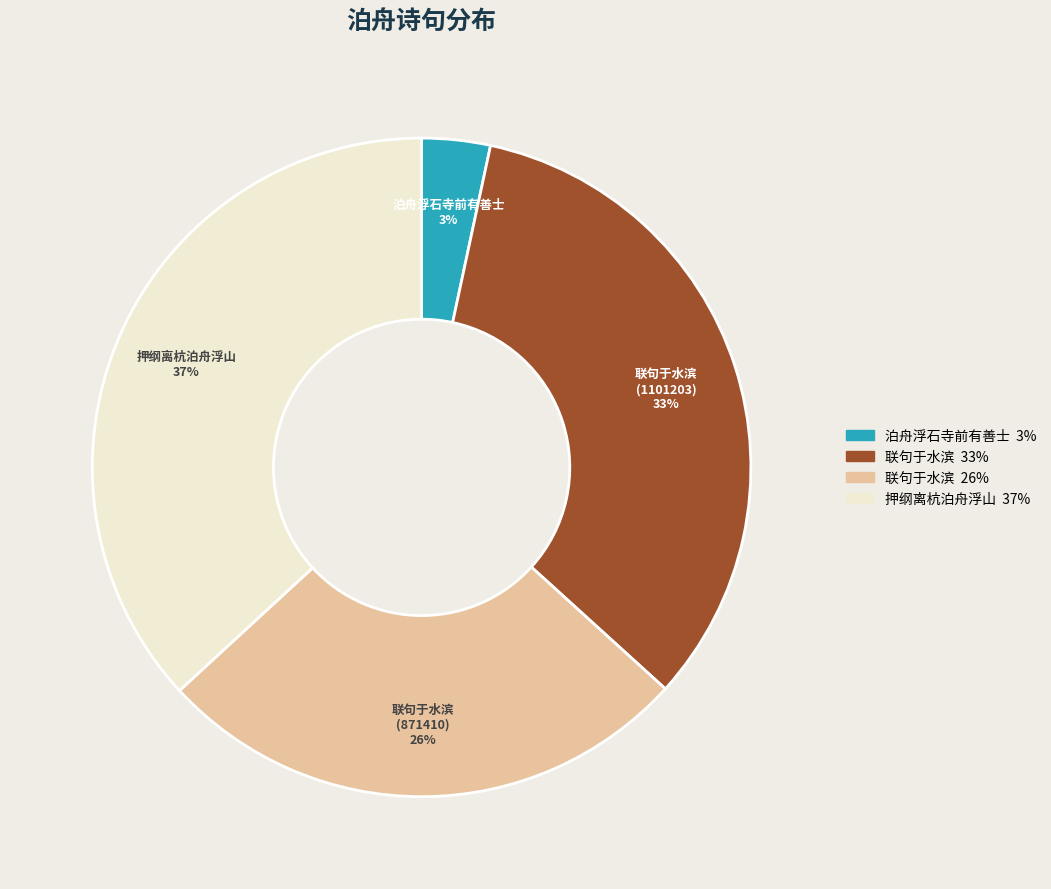

Is there a majority slice in this chart?

No